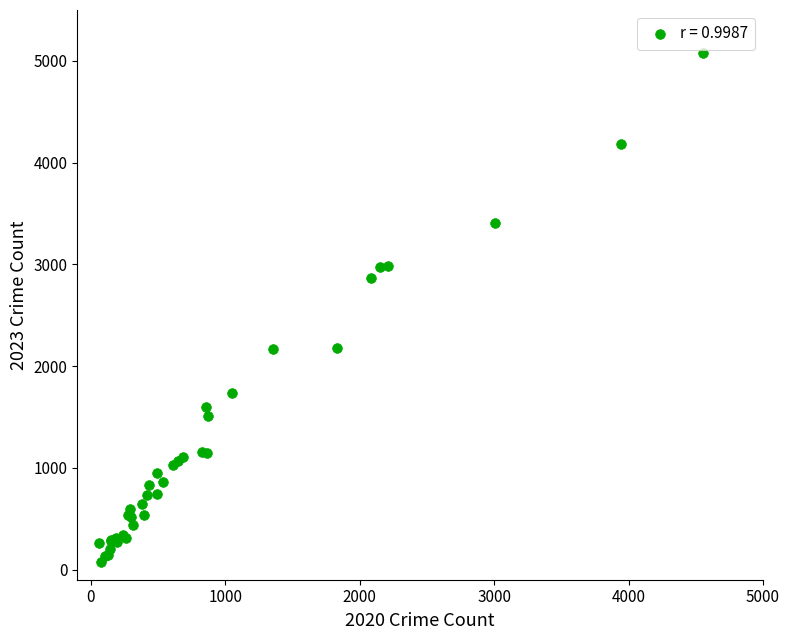

What Y value in the scatter plot is closest to 2573?

2861